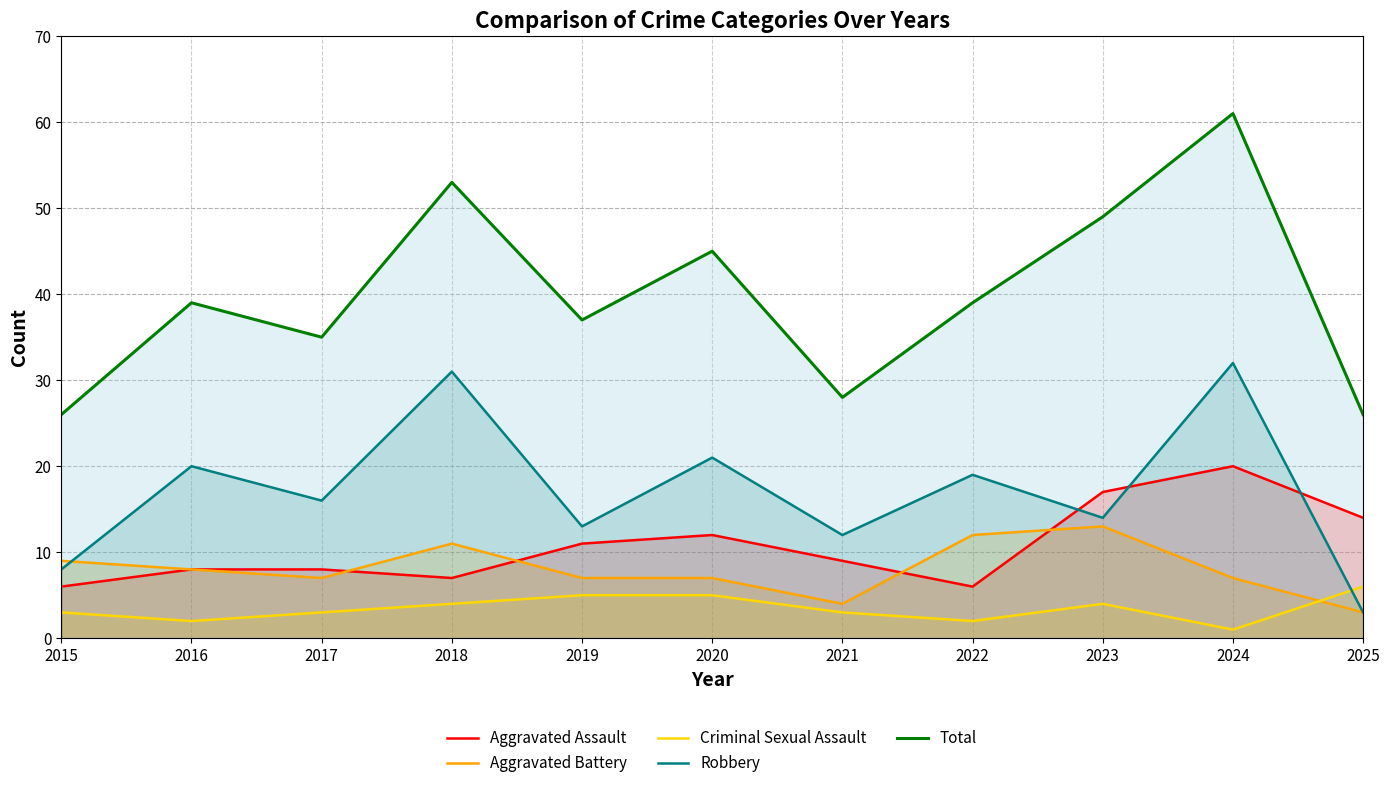

What is the difference between the maximum and minimum values in the Total series?

35